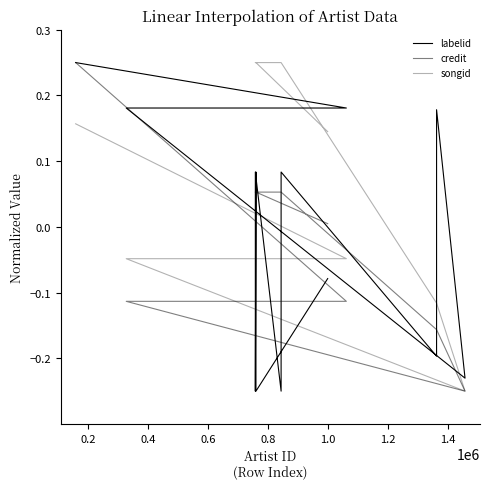

Count the number of categories in the chart.

17